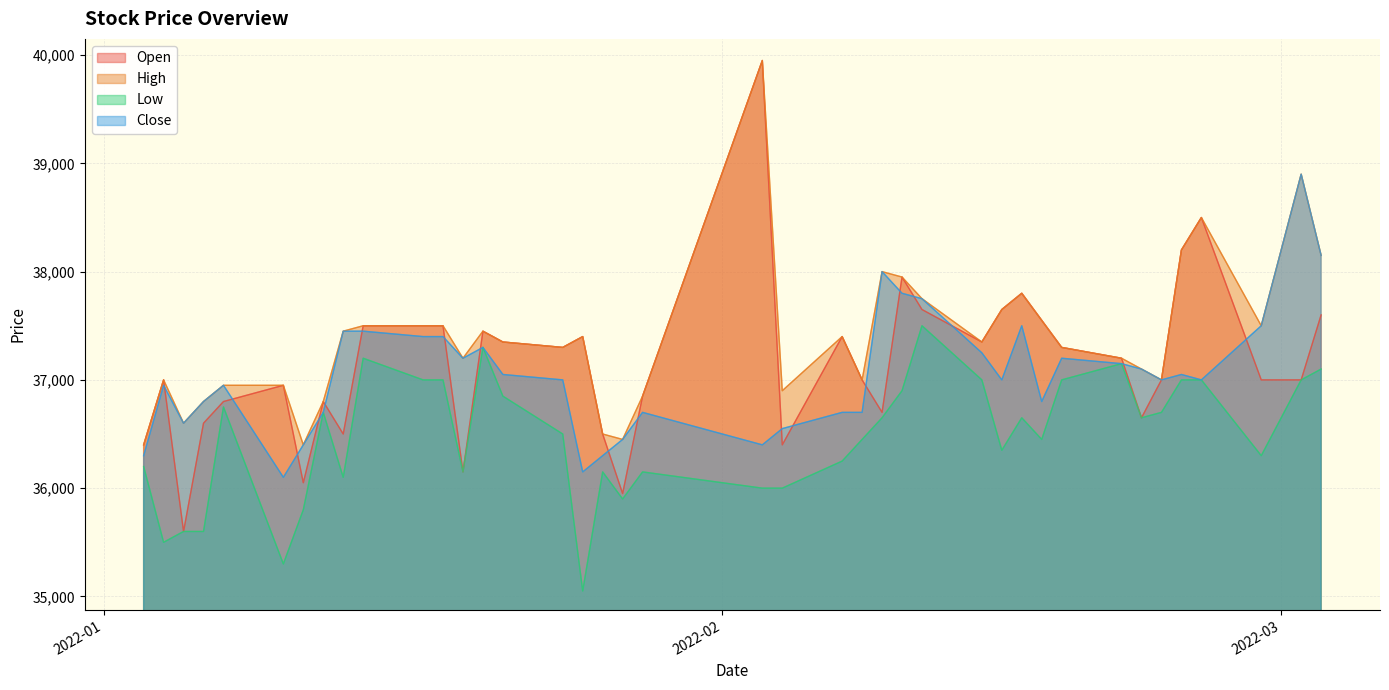

Reading left to right, extract all data points from this chart.

Open: 2022-01-03=36400	2022-01-04=37000	2022-01-05=35600	2022-01-06=36600	2022-01-07=36800	2022-01-10=36950	2022-01-11=36050	2022-01-12=36800	2022-01-13=36500	2022-01-14=37500	2022-01-17=37500	2022-01-18=37500	2022-01-19=36150	2022-01-20=37450	2022-01-21=37350	2022-01-24=37300	2022-01-25=37400	2022-01-26=36500	2022-01-27=35950	2022-01-28=36850	2022-02-03=39950	2022-02-04=36400	2022-02-07=37400	2022-02-08=37000	2022-02-09=36700	2022-02-10=37950	2022-02-11=37650	2022-02-14=37350	2022-02-15=37650	2022-02-16=37800	2022-02-17=37550	2022-02-18=37300	2022-02-21=37200	2022-02-22=36650	2022-02-23=37000	2022-02-24=38200	2022-02-25=38500	2022-02-28=37000	2022-03-02=37000	2022-03-03=37600
High: 2022-01-03=36400	2022-01-04=37000	2022-01-05=36600	2022-01-06=36800	2022-01-07=36950	2022-01-10=36950	2022-01-11=36400	2022-01-12=36800	2022-01-13=37450	2022-01-14=37500	2022-01-17=37500	2022-01-18=37500	2022-01-19=37200	2022-01-20=37450	2022-01-21=37350	2022-01-24=37300	2022-01-25=37400	2022-01-26=36500	2022-01-27=36450	2022-01-28=36850	2022-02-03=39950	2022-02-04=36900	2022-02-07=37400	2022-02-08=37000	2022-02-09=38000	2022-02-10=37950	2022-02-11=37750	2022-02-14=37350	2022-02-15=37650	2022-02-16=37800	2022-02-17=37550	2022-02-18=37300	2022-02-21=37200	2022-02-22=37100	2022-02-23=37000	2022-02-24=38200	2022-02-25=38500	2022-02-28=37500	2022-03-02=38900	2022-03-03=38150
Low: 2022-01-03=36200	2022-01-04=35500	2022-01-05=35600	2022-01-06=35600	2022-01-07=36750	2022-01-10=35300	2022-01-11=35800	2022-01-12=36700	2022-01-13=36100	2022-01-14=37200	2022-01-17=37000	2022-01-18=37000	2022-01-19=36150	2022-01-20=37300	2022-01-21=36850	2022-01-24=36500	2022-01-25=35050	2022-01-26=36150	2022-01-27=35900	2022-01-28=36150	2022-02-03=36000	2022-02-04=36000	2022-02-07=36250	2022-02-08=36450	2022-02-09=36650	2022-02-10=36900	2022-02-11=37500	2022-02-14=37000	2022-02-15=36350	2022-02-16=36650	2022-02-17=36450	2022-02-18=37000	2022-02-21=37150	2022-02-22=36650	2022-02-23=36700	2022-02-24=37000	2022-02-25=37000	2022-02-28=36300	2022-03-02=37000	2022-03-03=37100
Close: 2022-01-03=36300	2022-01-04=36950	2022-01-05=36600	2022-01-06=36800	2022-01-07=36950	2022-01-10=36100	2022-01-11=36400	2022-01-12=36700	2022-01-13=37450	2022-01-14=37450	2022-01-17=37400	2022-01-18=37400	2022-01-19=37200	2022-01-20=37300	2022-01-21=37050	2022-01-24=37000	2022-01-25=36150	2022-01-26=36300	2022-01-27=36450	2022-01-28=36700	2022-02-03=36400	2022-02-04=36550	2022-02-07=36700	2022-02-08=36700	2022-02-09=38000	2022-02-10=37800	2022-02-11=37750	2022-02-14=37250	2022-02-15=37000	2022-02-16=37500	2022-02-17=36800	2022-02-18=37200	2022-02-21=37150	2022-02-22=37100	2022-02-23=37000	2022-02-24=37050	2022-02-25=37000	2022-02-28=37500	2022-03-02=38900	2022-03-03=38150